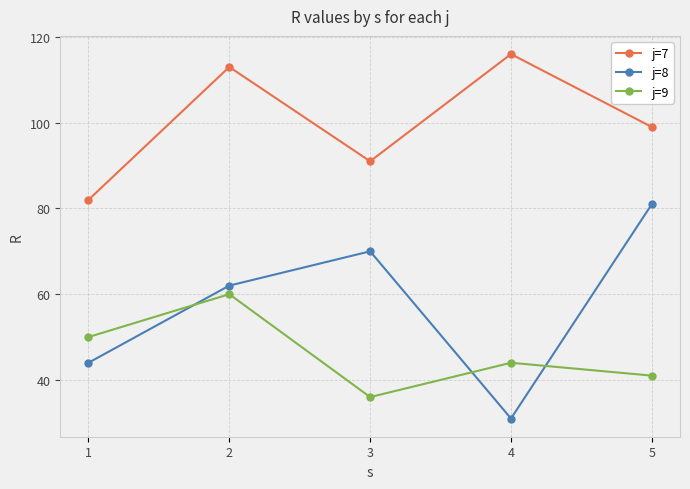

Reading left to right, what are all the values shown in this chart?

j=7: 1=82	2=113	3=91	4=116	5=99
j=8: 1=44	2=62	3=70	4=31	5=81
j=9: 1=50	2=60	3=36	4=44	5=41